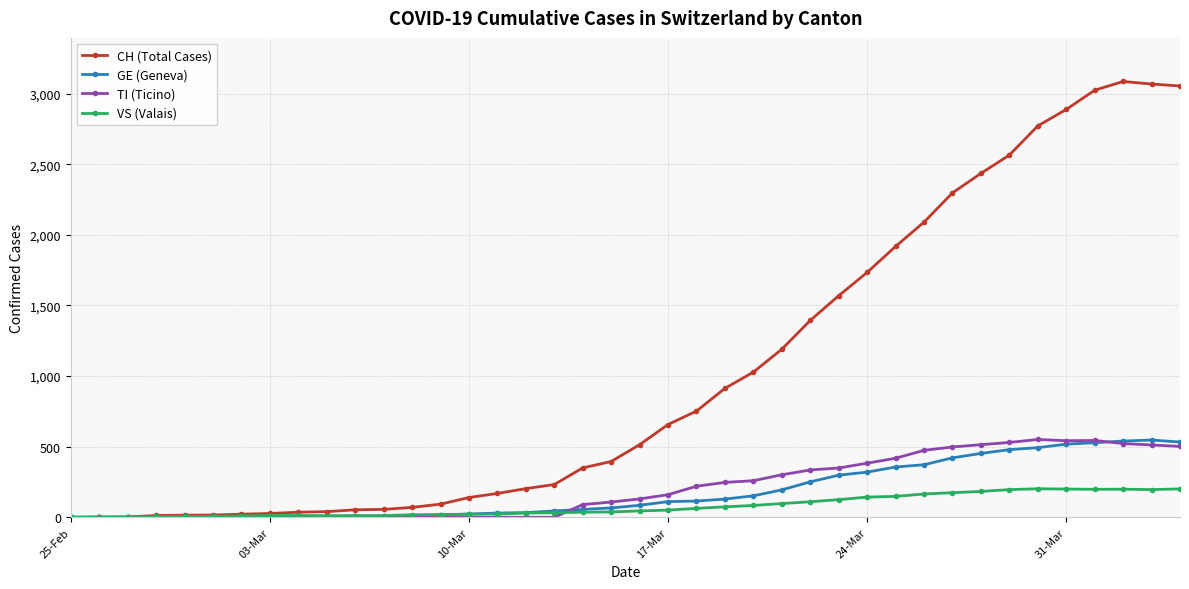

What is the maximum value shown in the chart?

3086